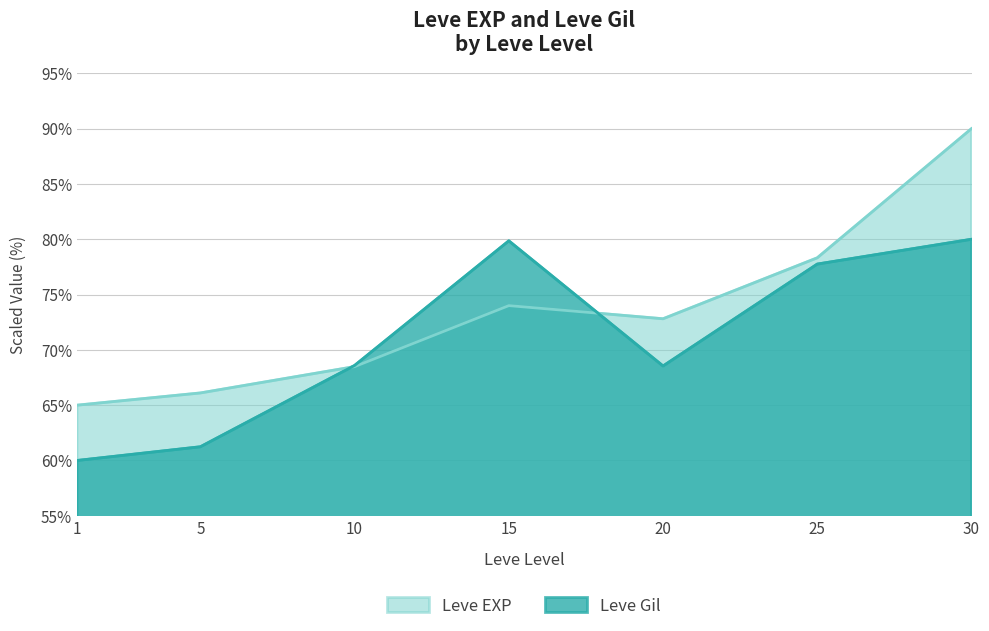

List the labels in order of Leve EXP value, largest first.

30, 25, 15, 20, 10, 5, 1